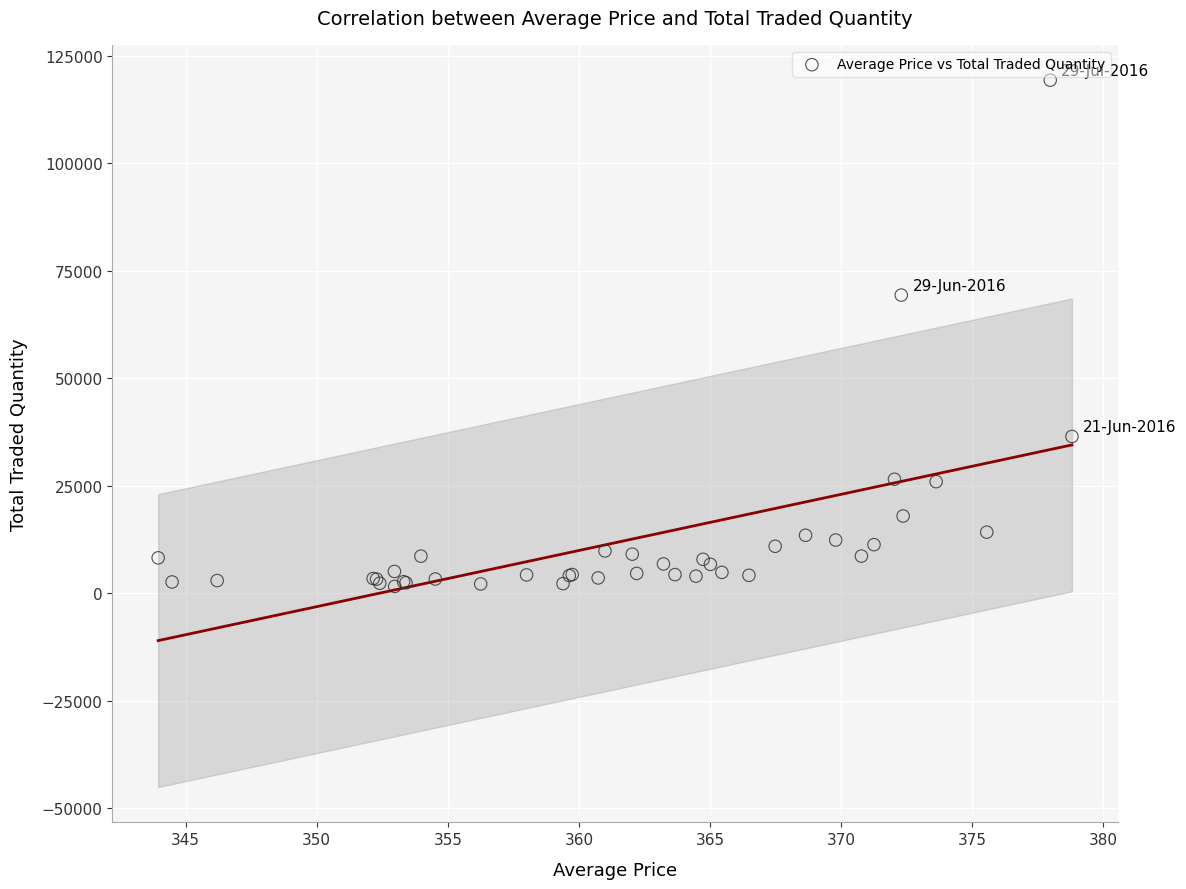

What Y value in the scatter plot is closest to 60485?

69373